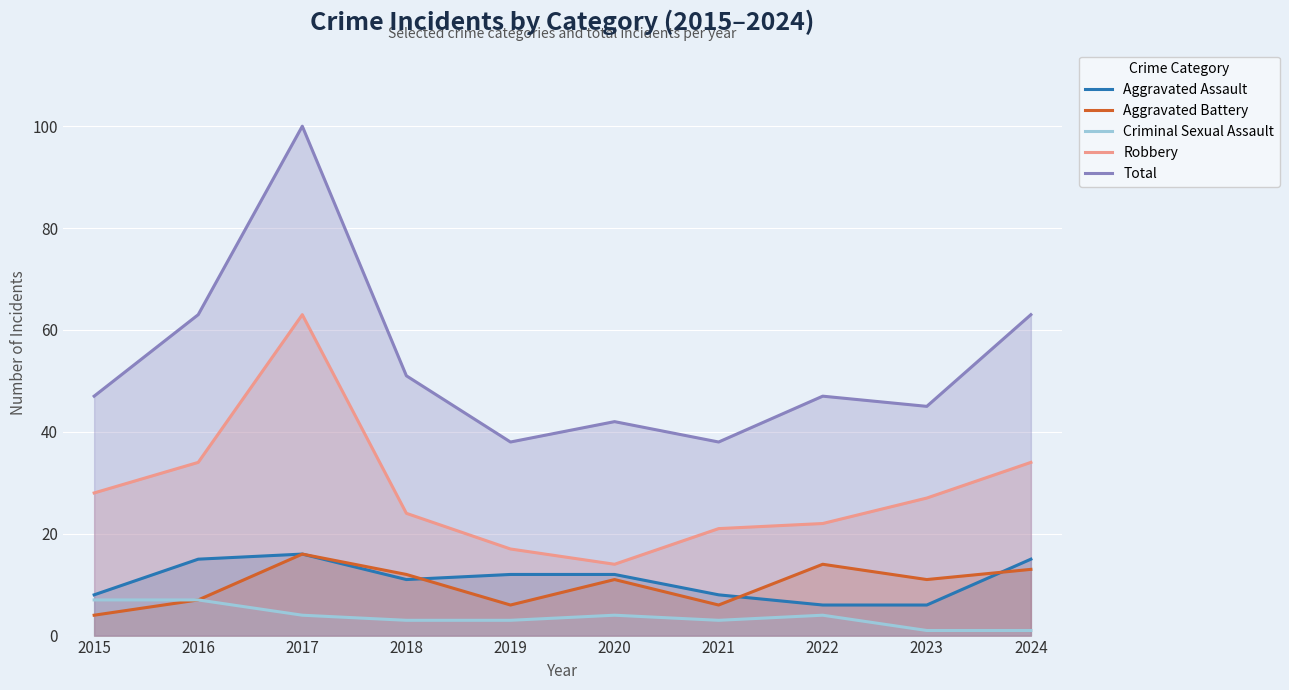

How many values in the Aggravated Battery series exceed 11?

4